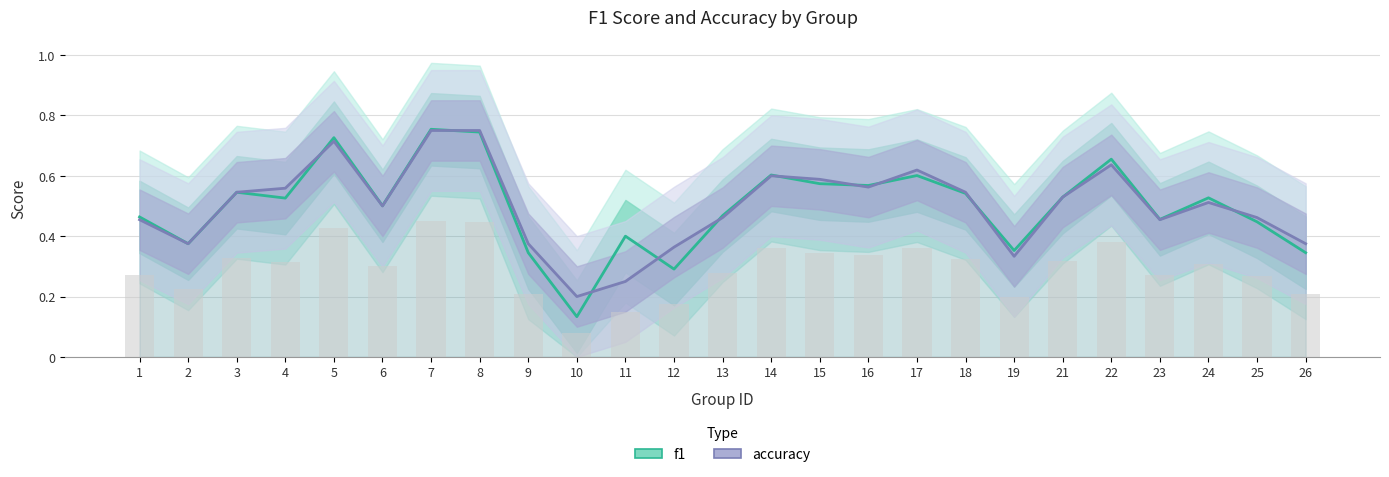

Read the accuracy value at 2.

0.4